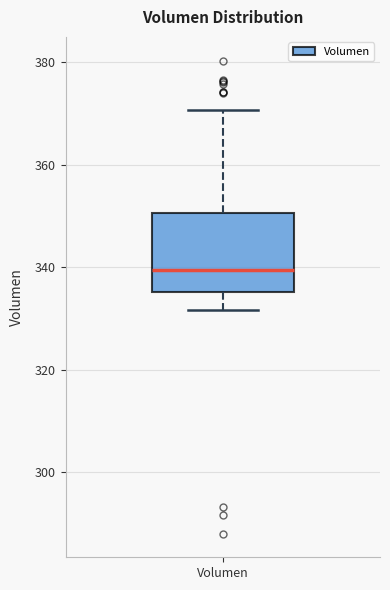

Where is the upper edge of the box for Volumen on the y-axis? The values are not printed on the chart, so give them approximately, as read against the axis.

350